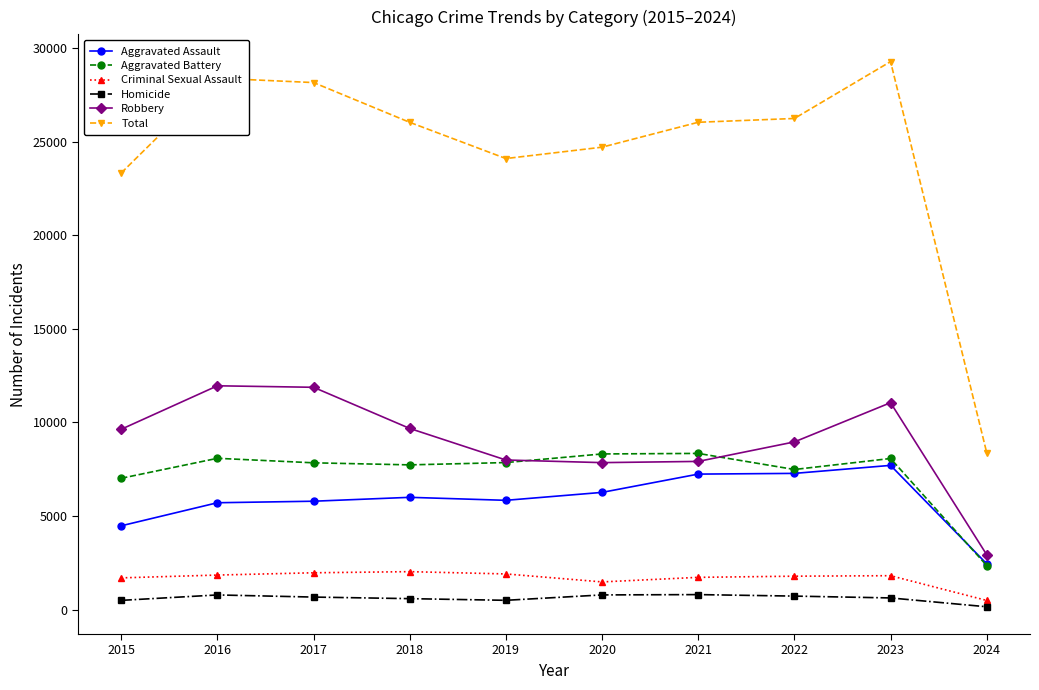

Does the chart display data point markers on the line(s)?

Yes